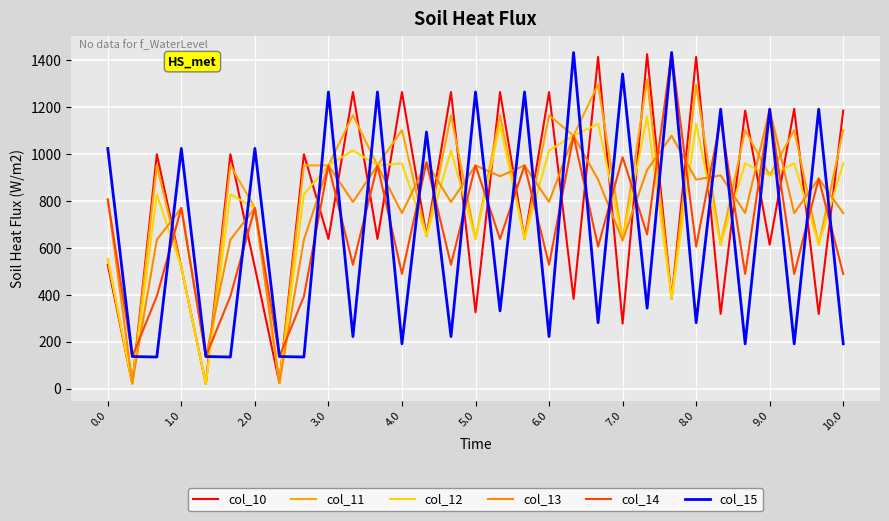

Rank the series by their maximum value, from highest to lowest.

col_14, col_15, col_10, col_11, col_13, col_12